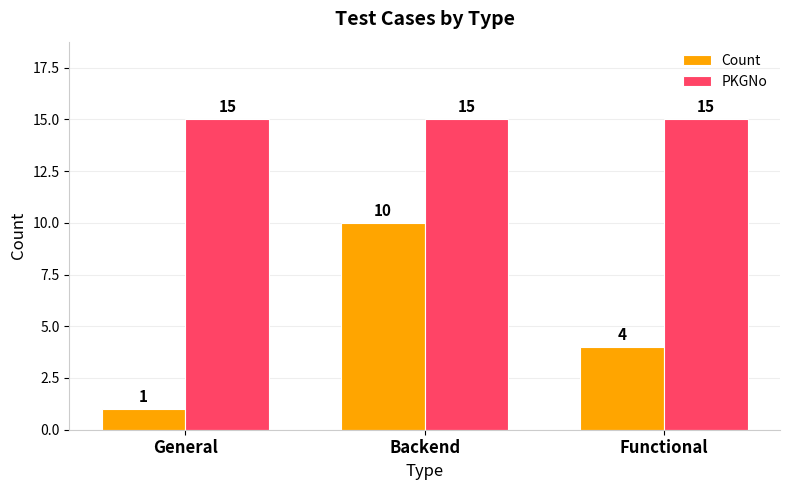

What is the label of the 2nd bar from the right?

Backend